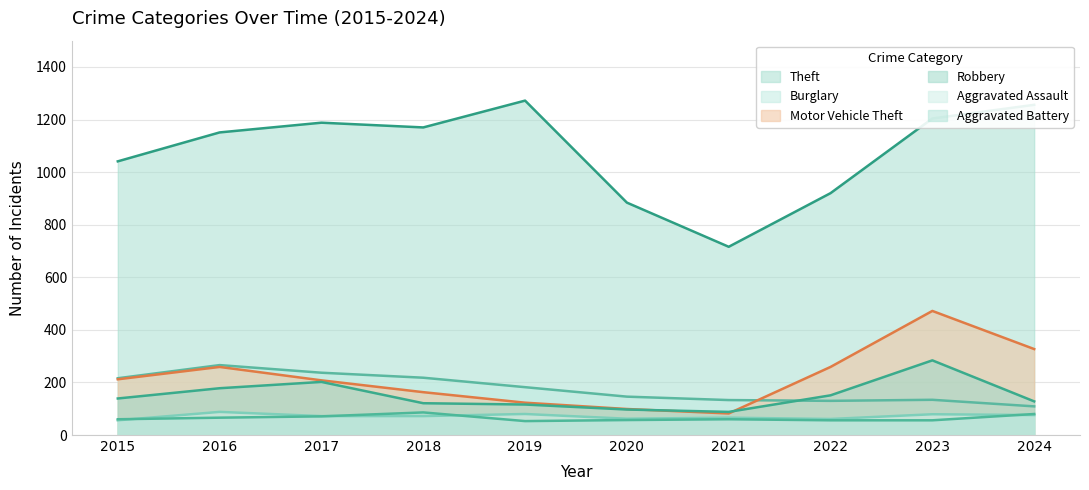

True or false: Aggravated Assault has a value of 72 at 2017.

True